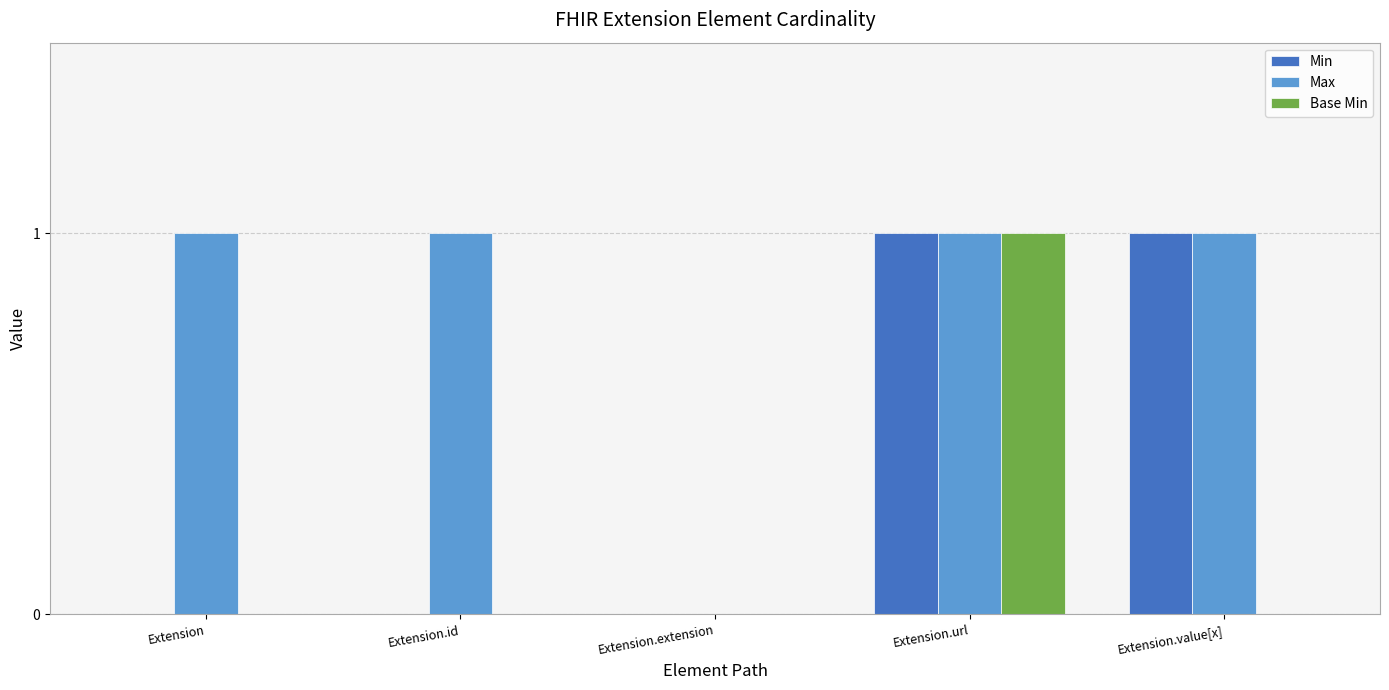

Where is Max nearest to the value 0?

Extension.extension